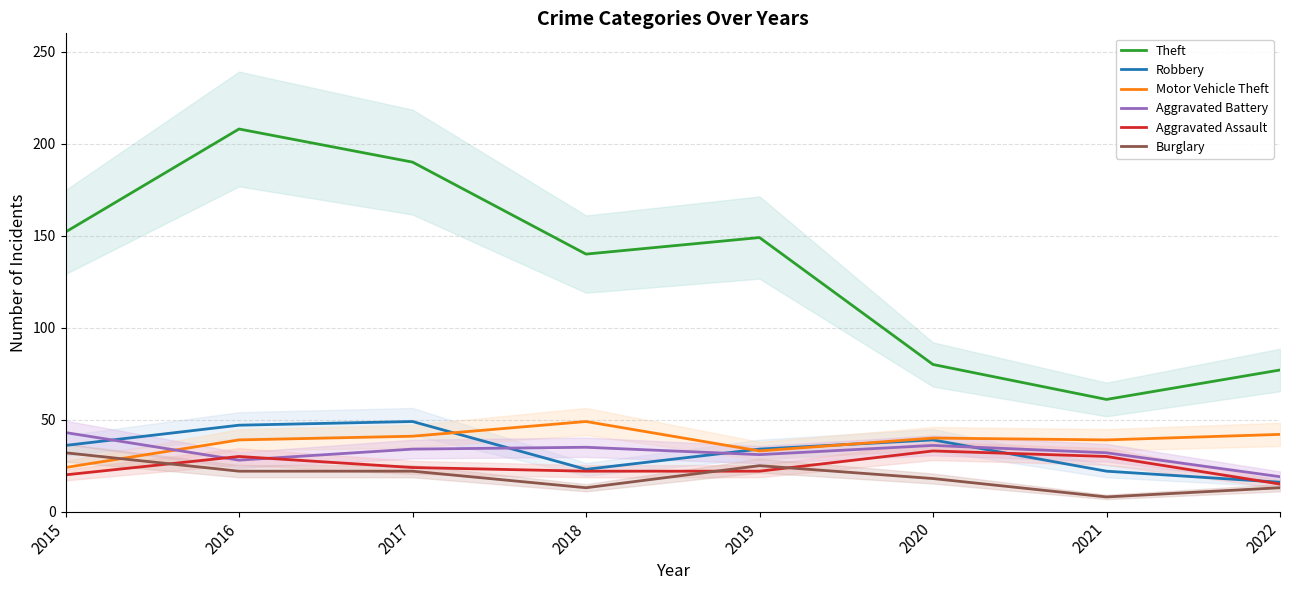

Where does the Burglary series first go above 22?

2015